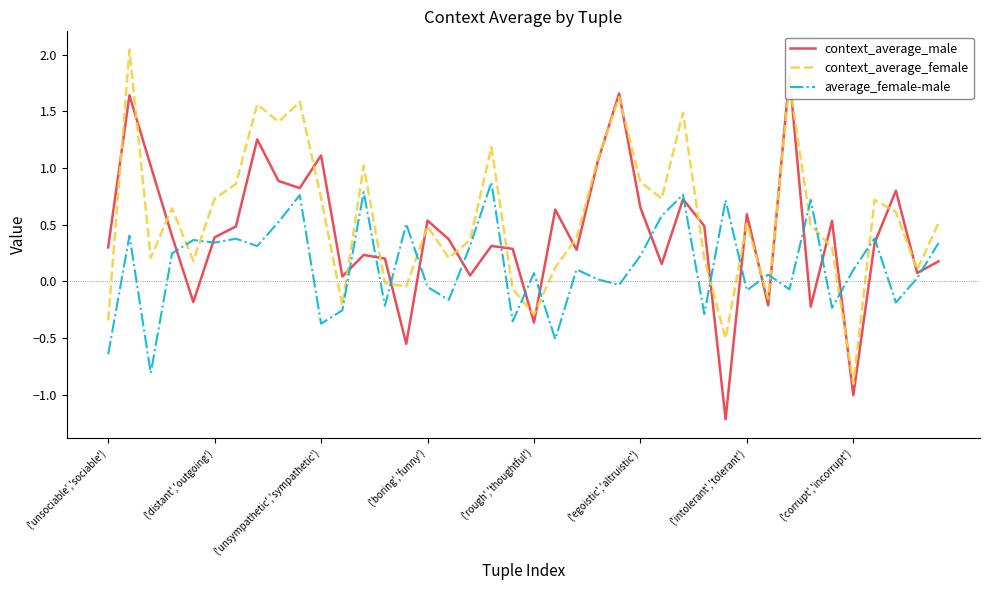

Which category has the lowest value in the context_average_male series?

29